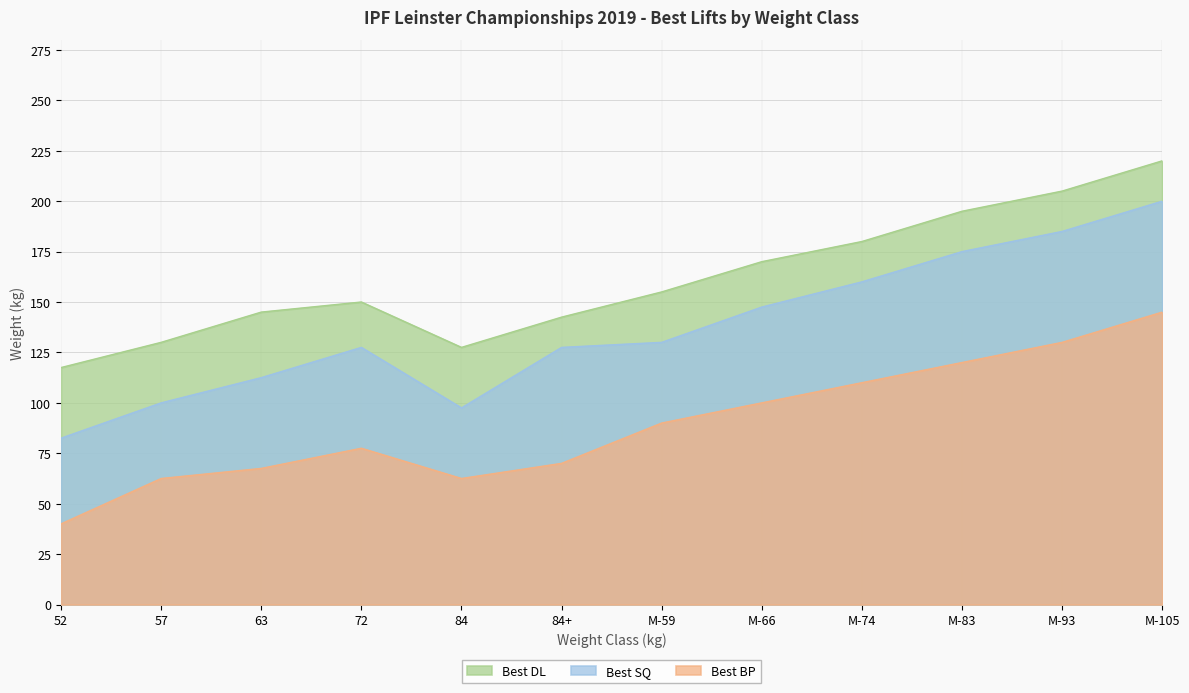

What is the spread (max minus min) of values at 63?

77.5